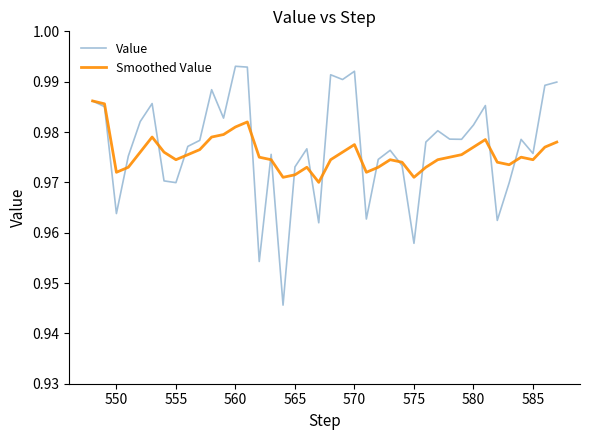

Which series has the widest spread of values?

Value